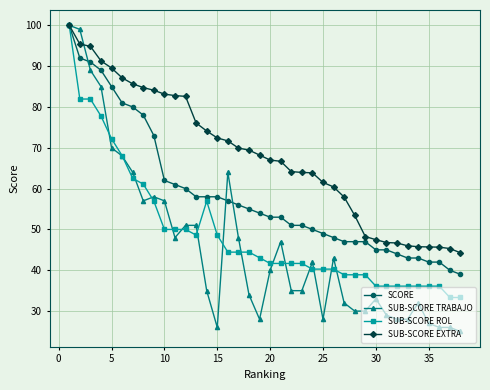

Which series has the largest range (max minus min)?

SUB-SCORE TRABAJO